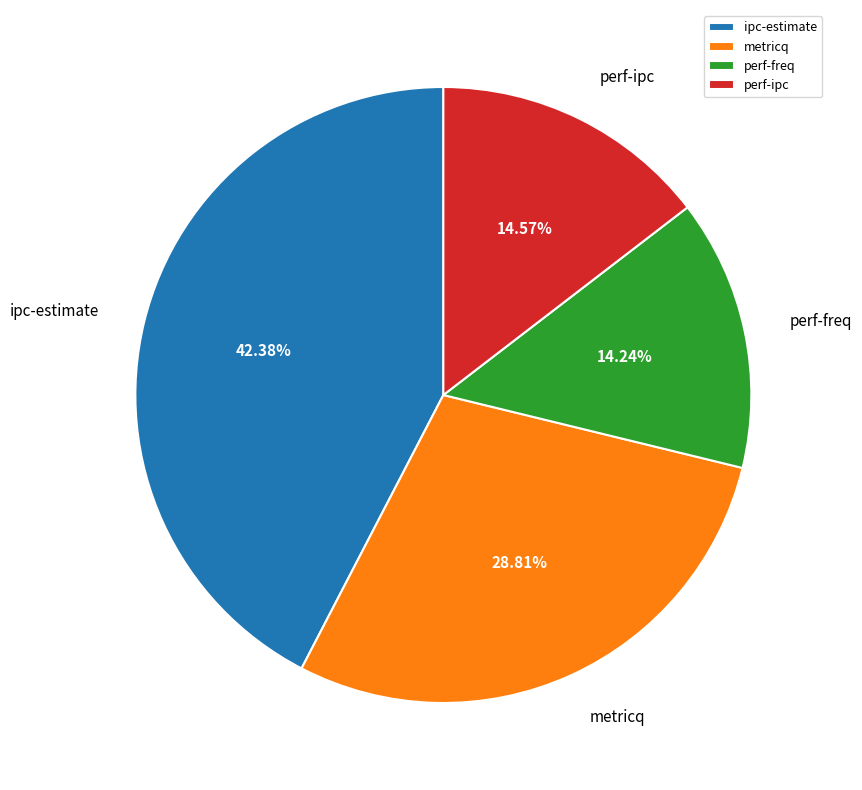

Does any single category account for the majority?

No